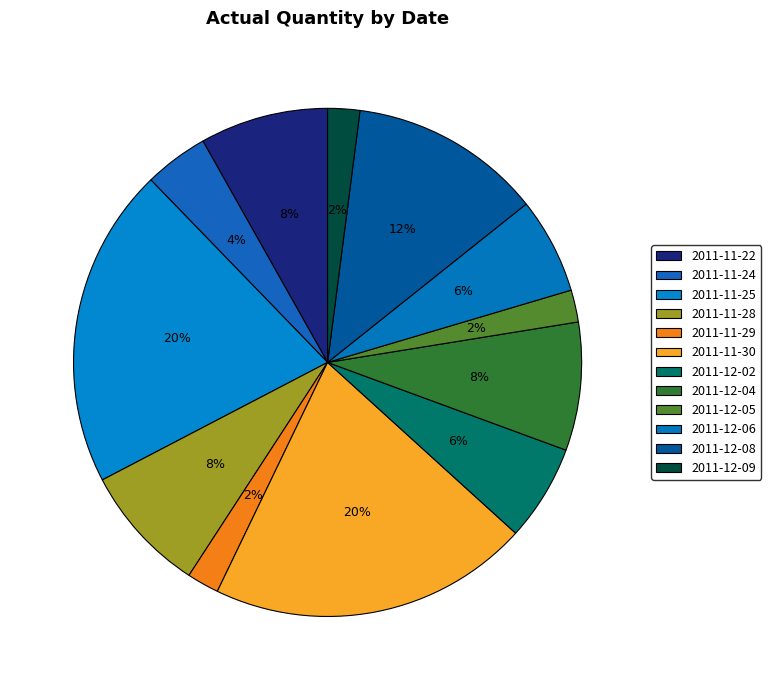

The 2011-12-04 slice represents 15% of the pie. True or false?

False